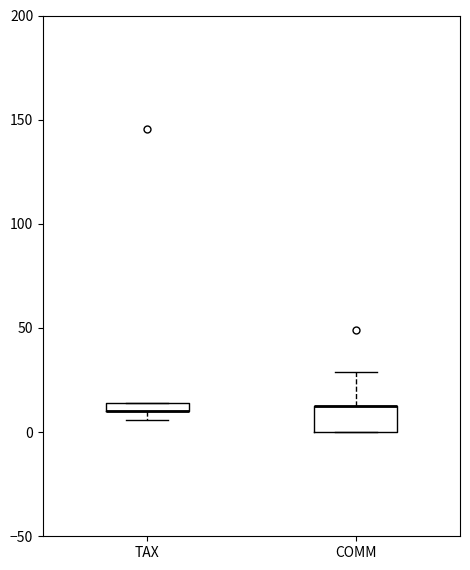

Where does the upper whisker of the box for COMM end on the y-axis? The values are not printed on the chart, so give them approximately, as read against the axis.

30